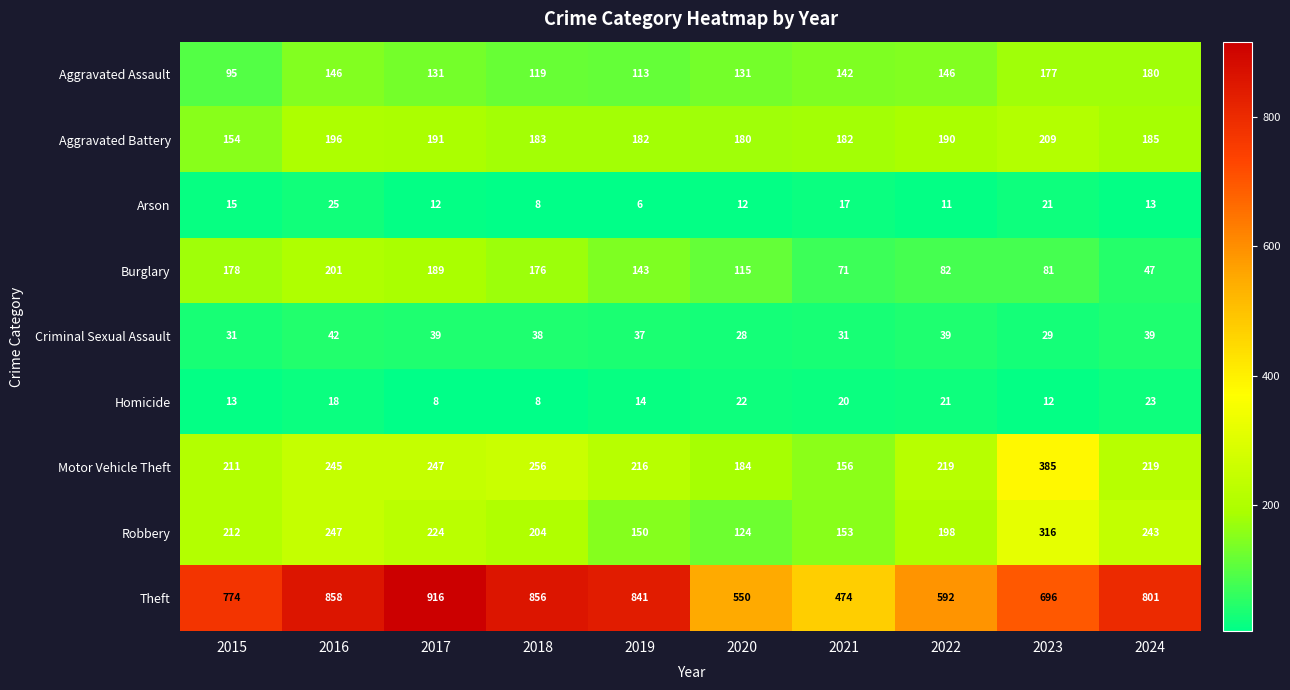

At 2024, list the series in order from largest to smallest.

Theft, Robbery, Motor Vehicle Theft, Aggravated Battery, Aggravated Assault, Burglary, Criminal Sexual Assault, Homicide, Arson